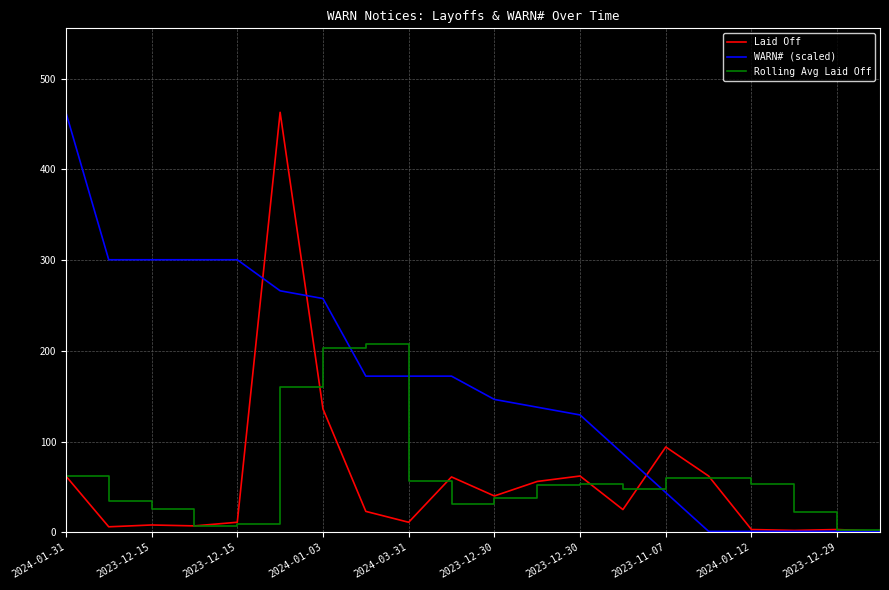

At how many categories does at least one series exceed 104?

13